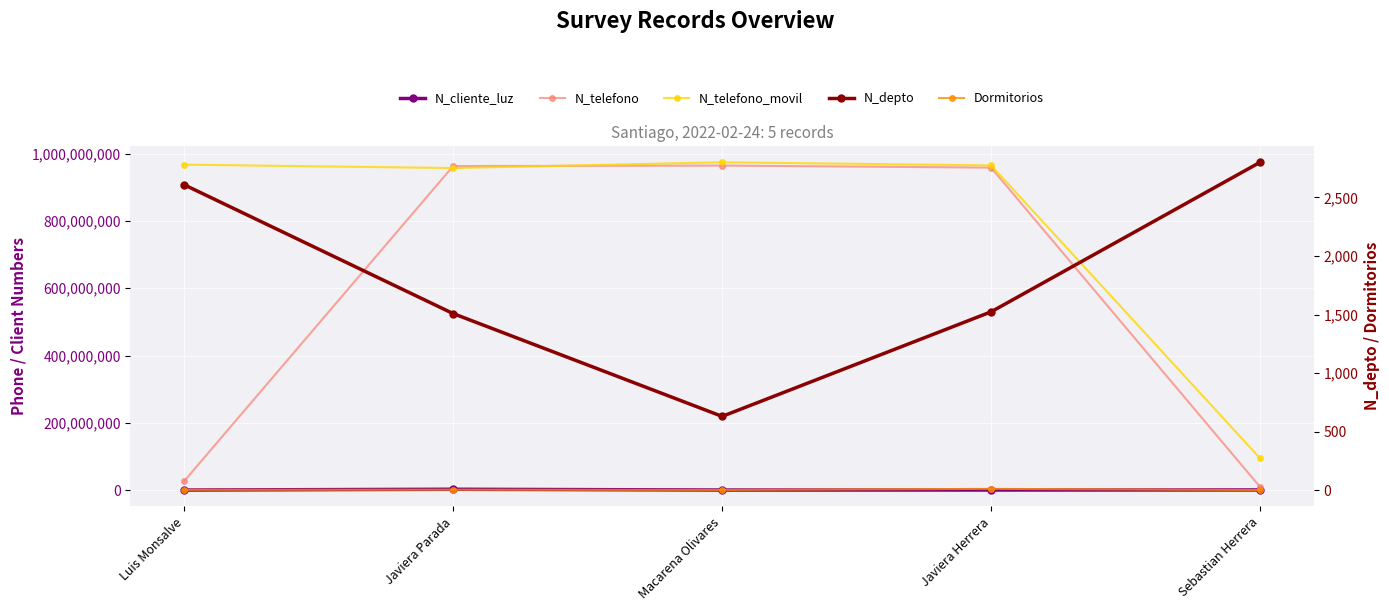

What is the spread (max minus min) of values at Luis Monsalve?

967500472